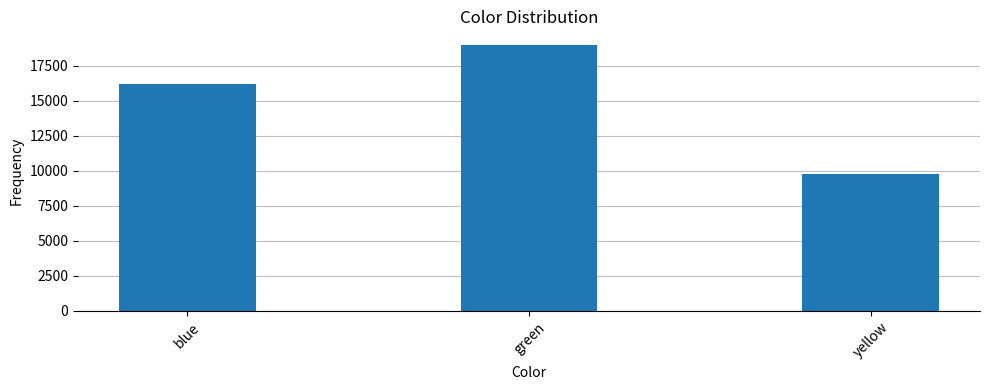

Does the chart contain any negative values?

No